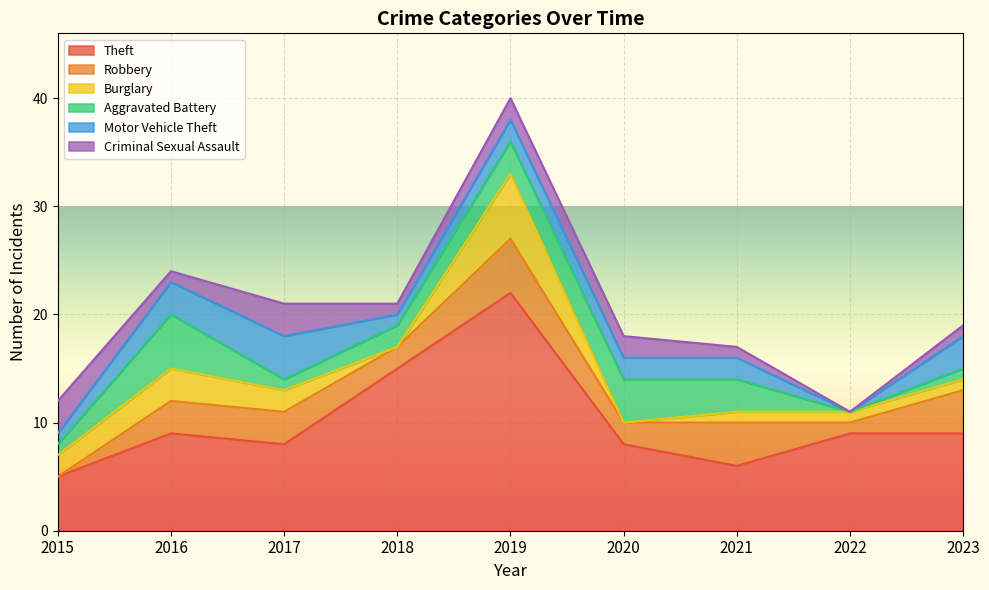

What is the difference between the highest and lowest values at 2017?

7